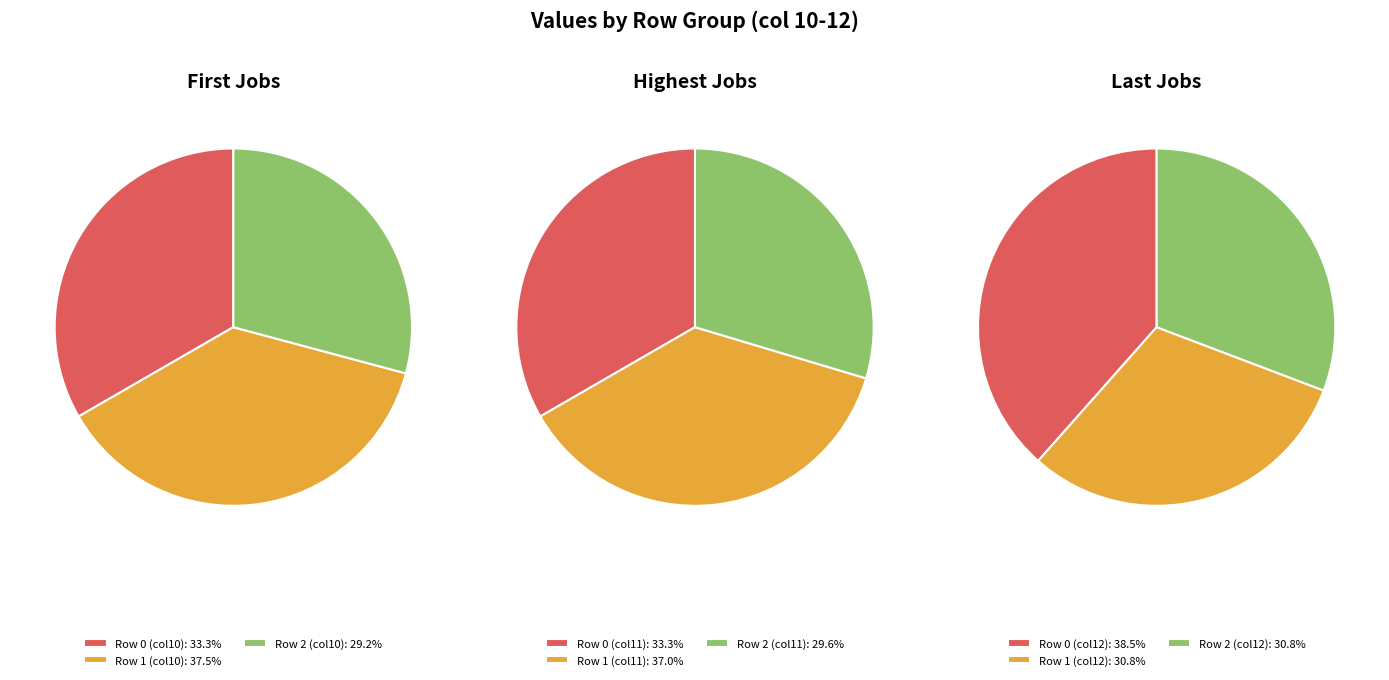

Does 1 account for over 50% of the chart?

No